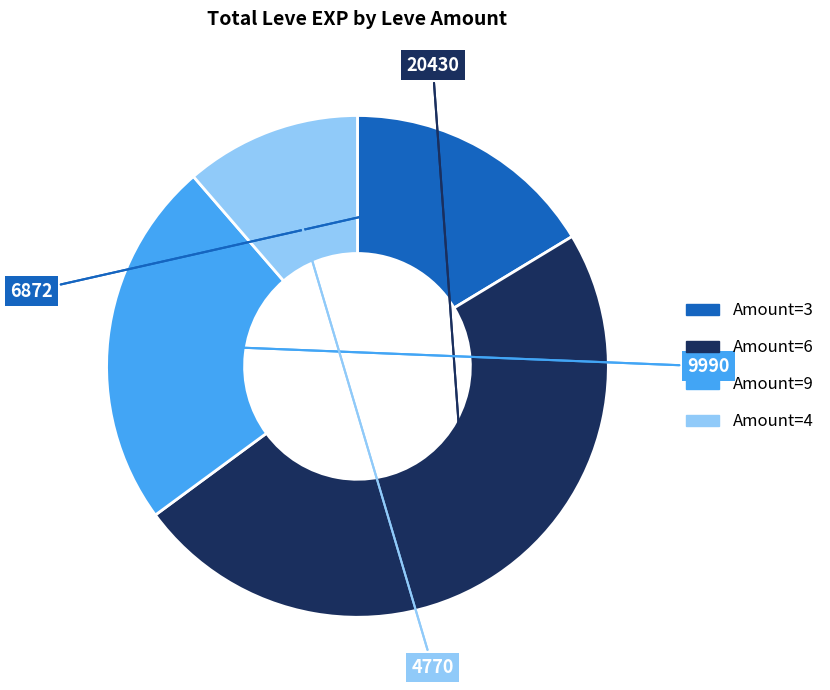

Is there any slice that represents more than half of the pie?

No